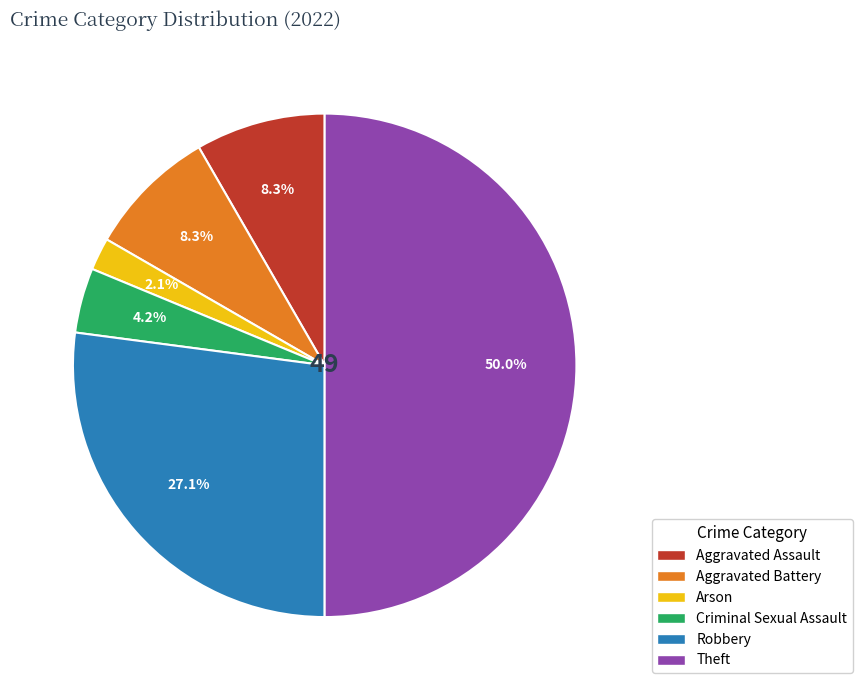

Does Aggravated Assault account for over 50% of the chart?

No